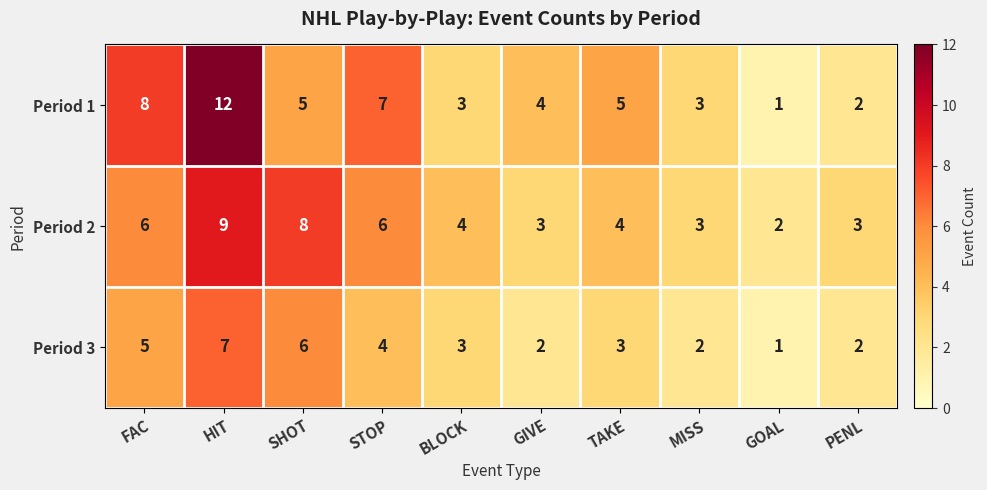

Reading right to left, transcribe all the data shown in this chart.

Period 1: 2	1	3	5	4	3	7	5	12	8
Period 2: 3	2	3	4	3	4	6	8	9	6
Period 3: 2	1	2	3	2	3	4	6	7	5